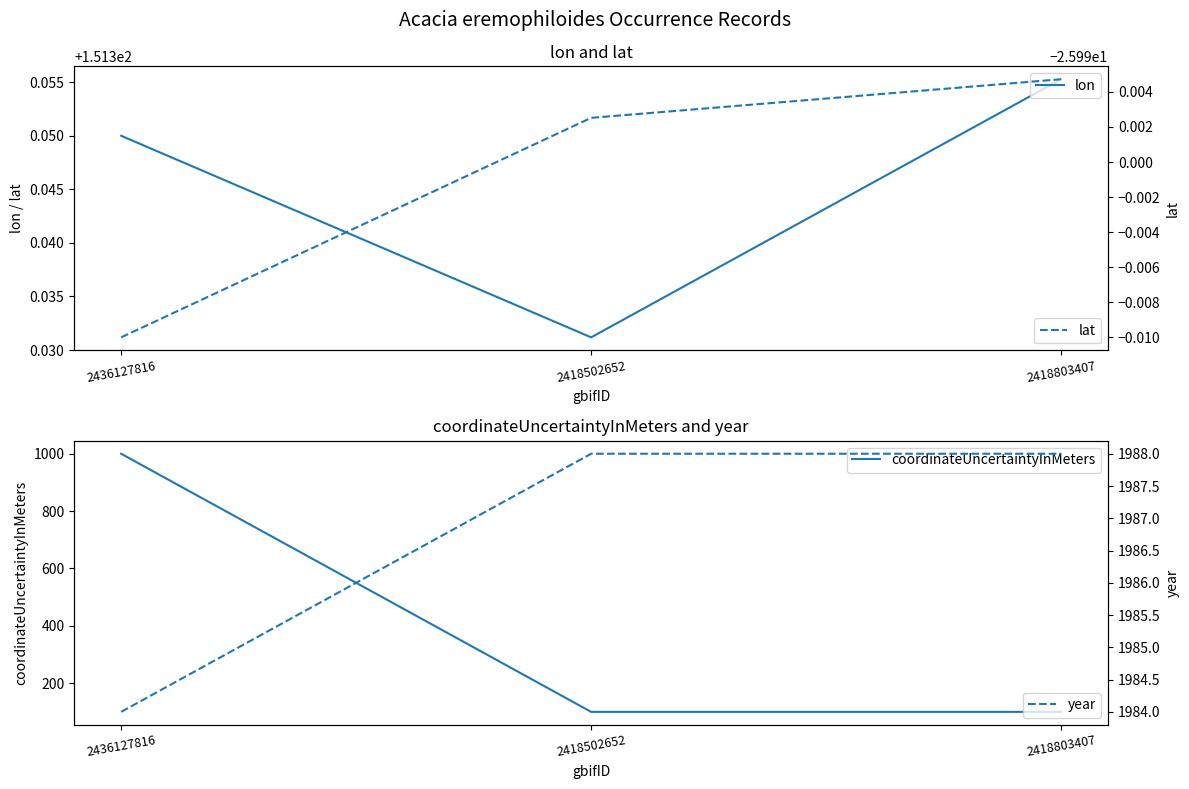

At which category is the sum across all series the highest?

2436127816